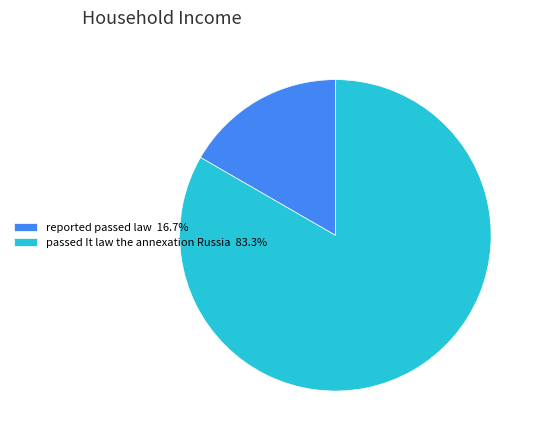

Which slice is the smallest?

reported passed law